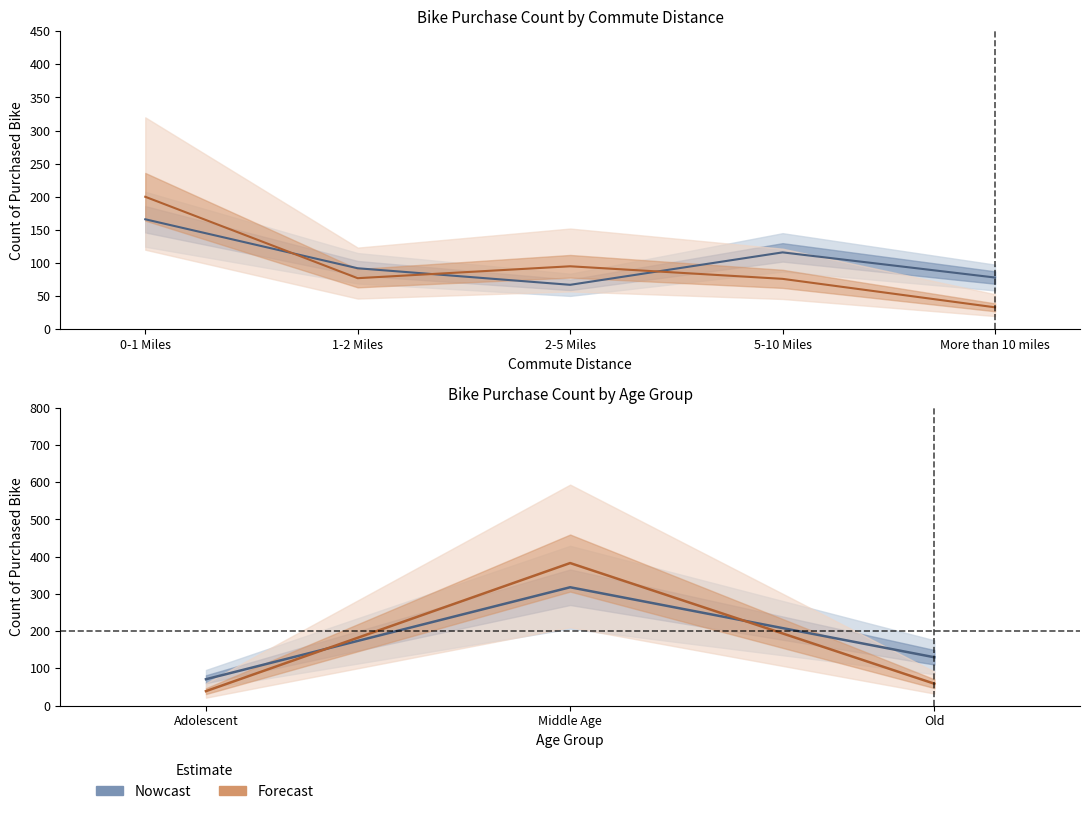

How many categories are shown in the chart?

5